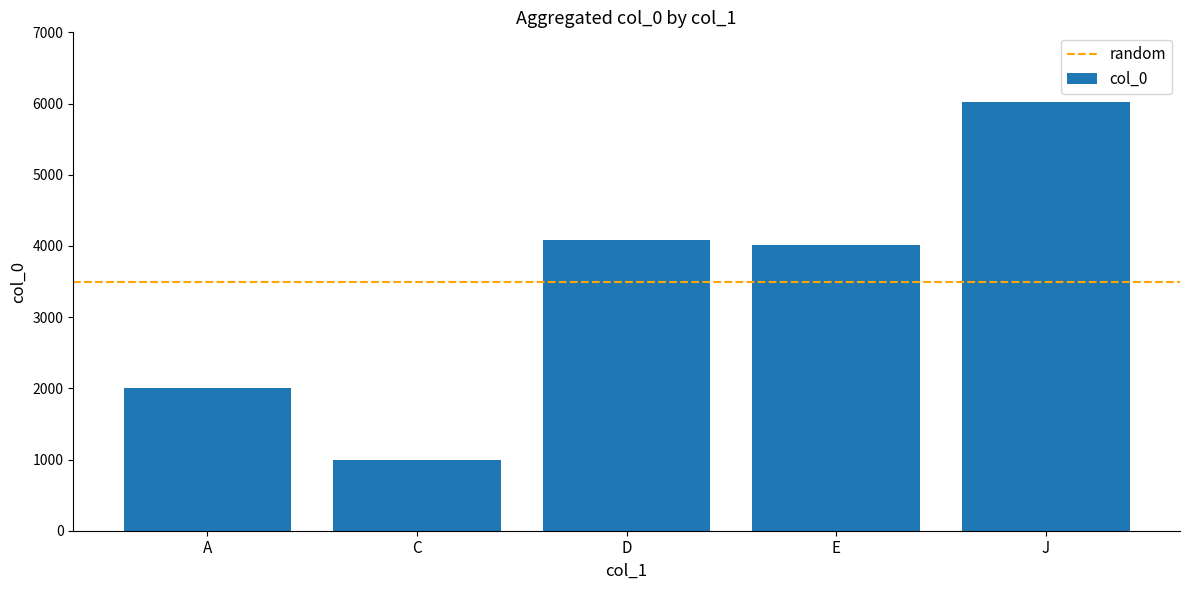

What is the sum of the values at E and D?

8090